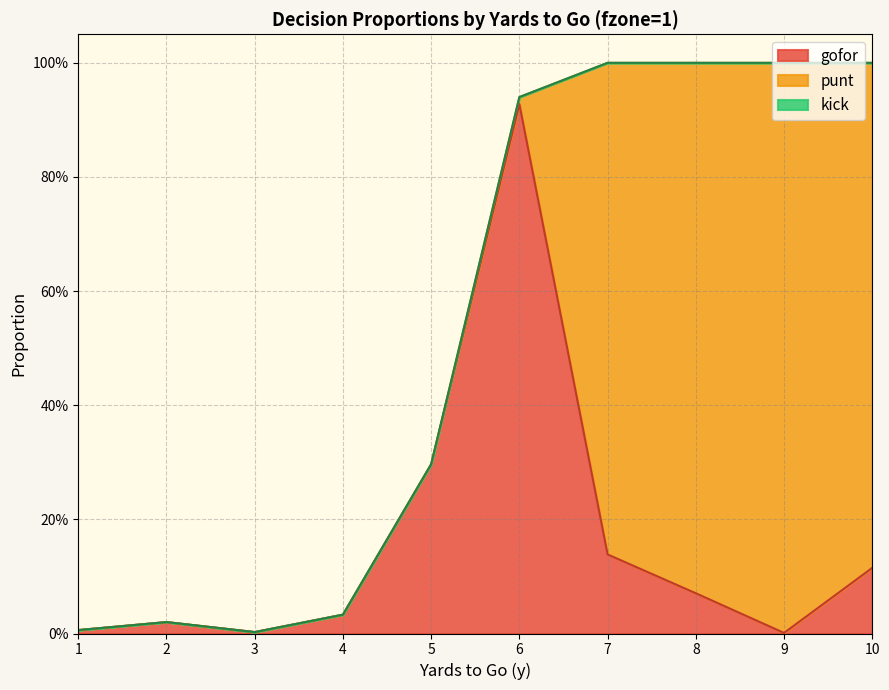

At which label is punt closest to 0?

1